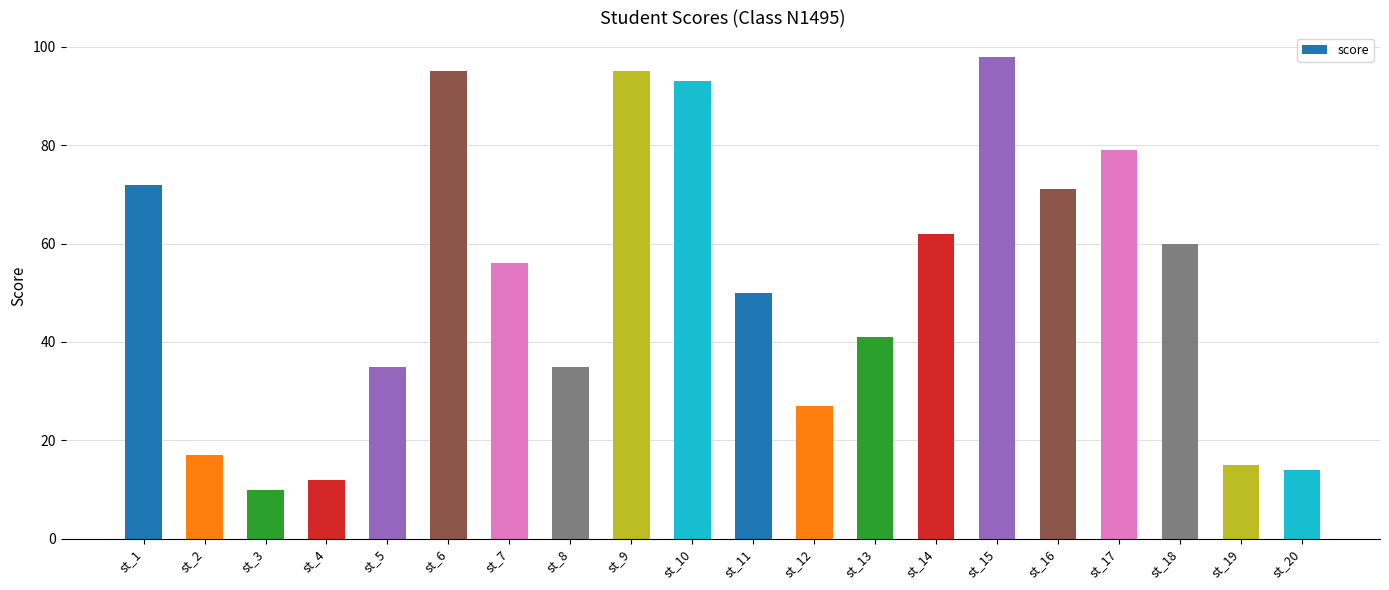

True or false: the data shows 79 at st_18.

False